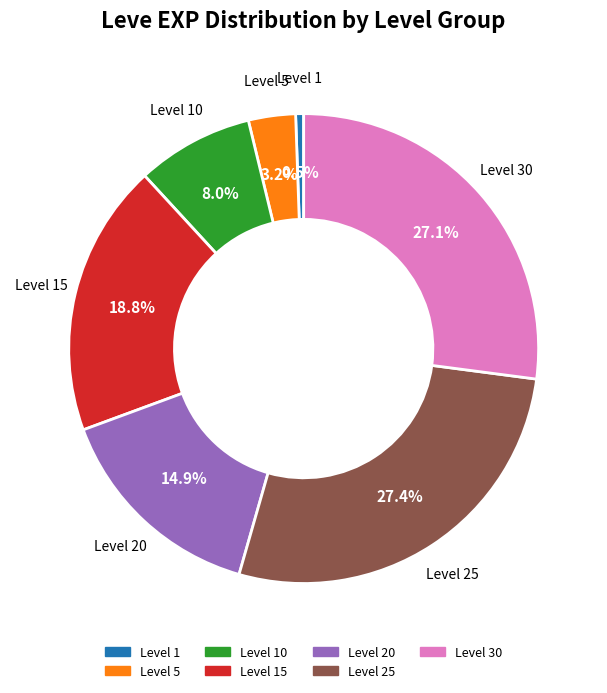

Is there a majority slice in this chart?

No